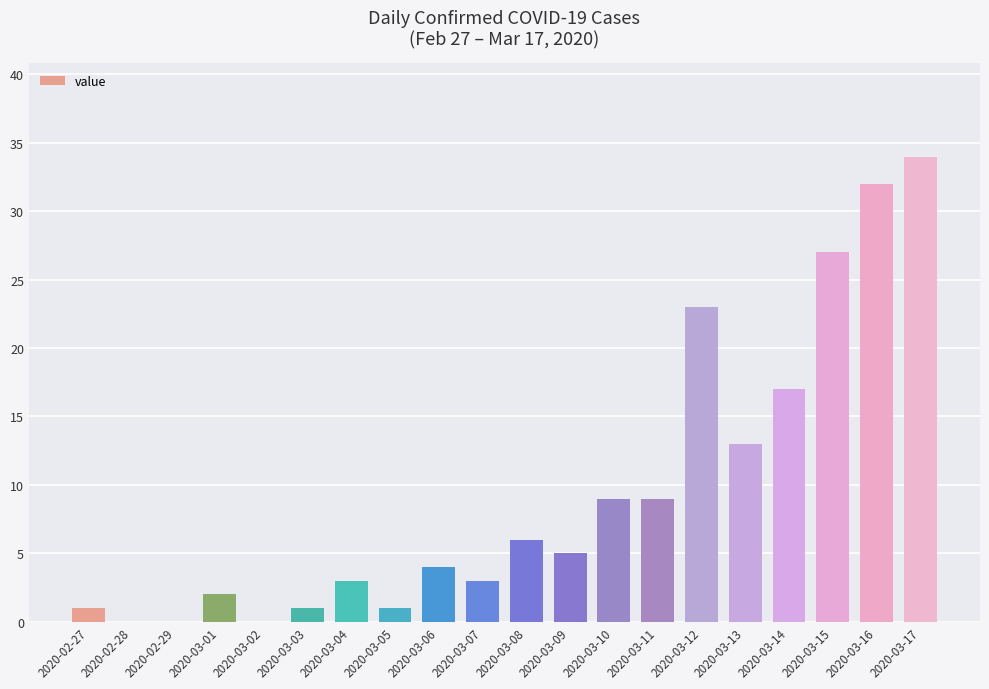

At which label does the data first exceed 5?

2020-03-08